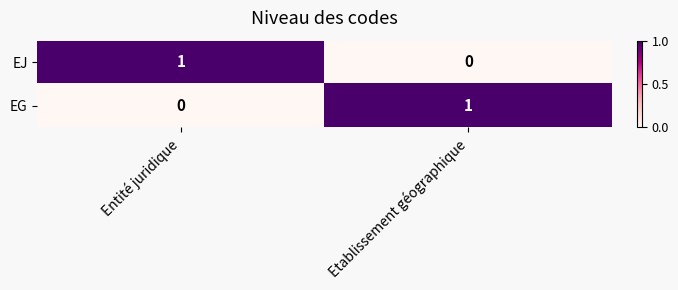

Reading left to right, list all the values displayed in this chart.

EJ: 1	0
EG: 0	1